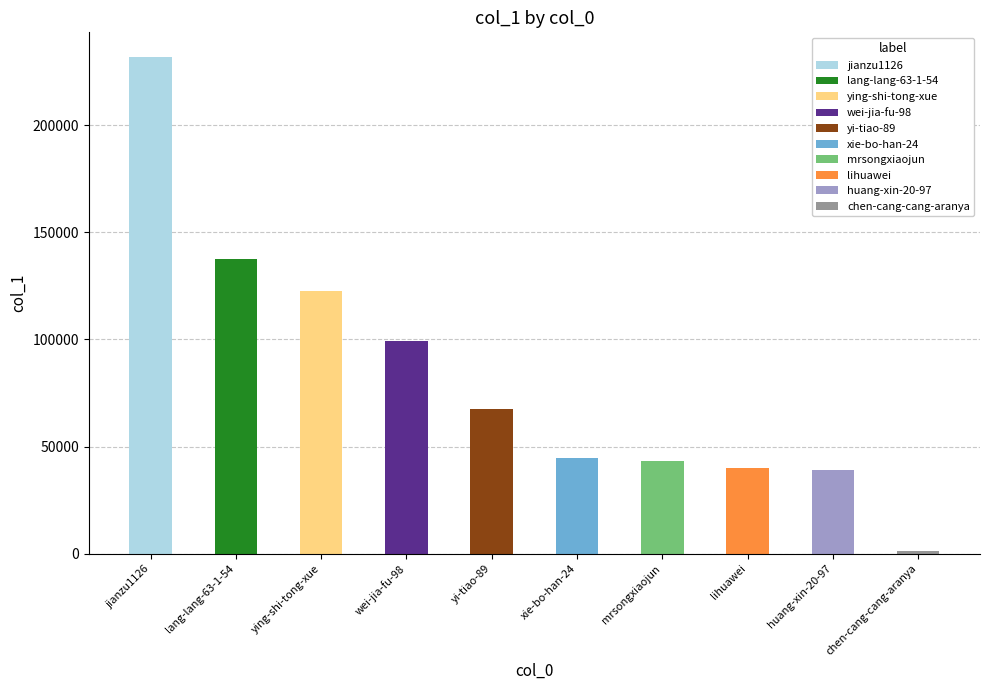

Read the value at wei-jia-fu-98.

99400